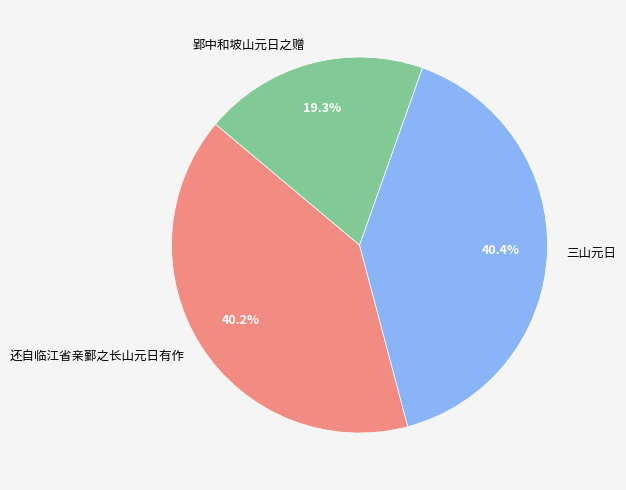

What percentage is the 三山元日 slice, to the nearest percent?

40%